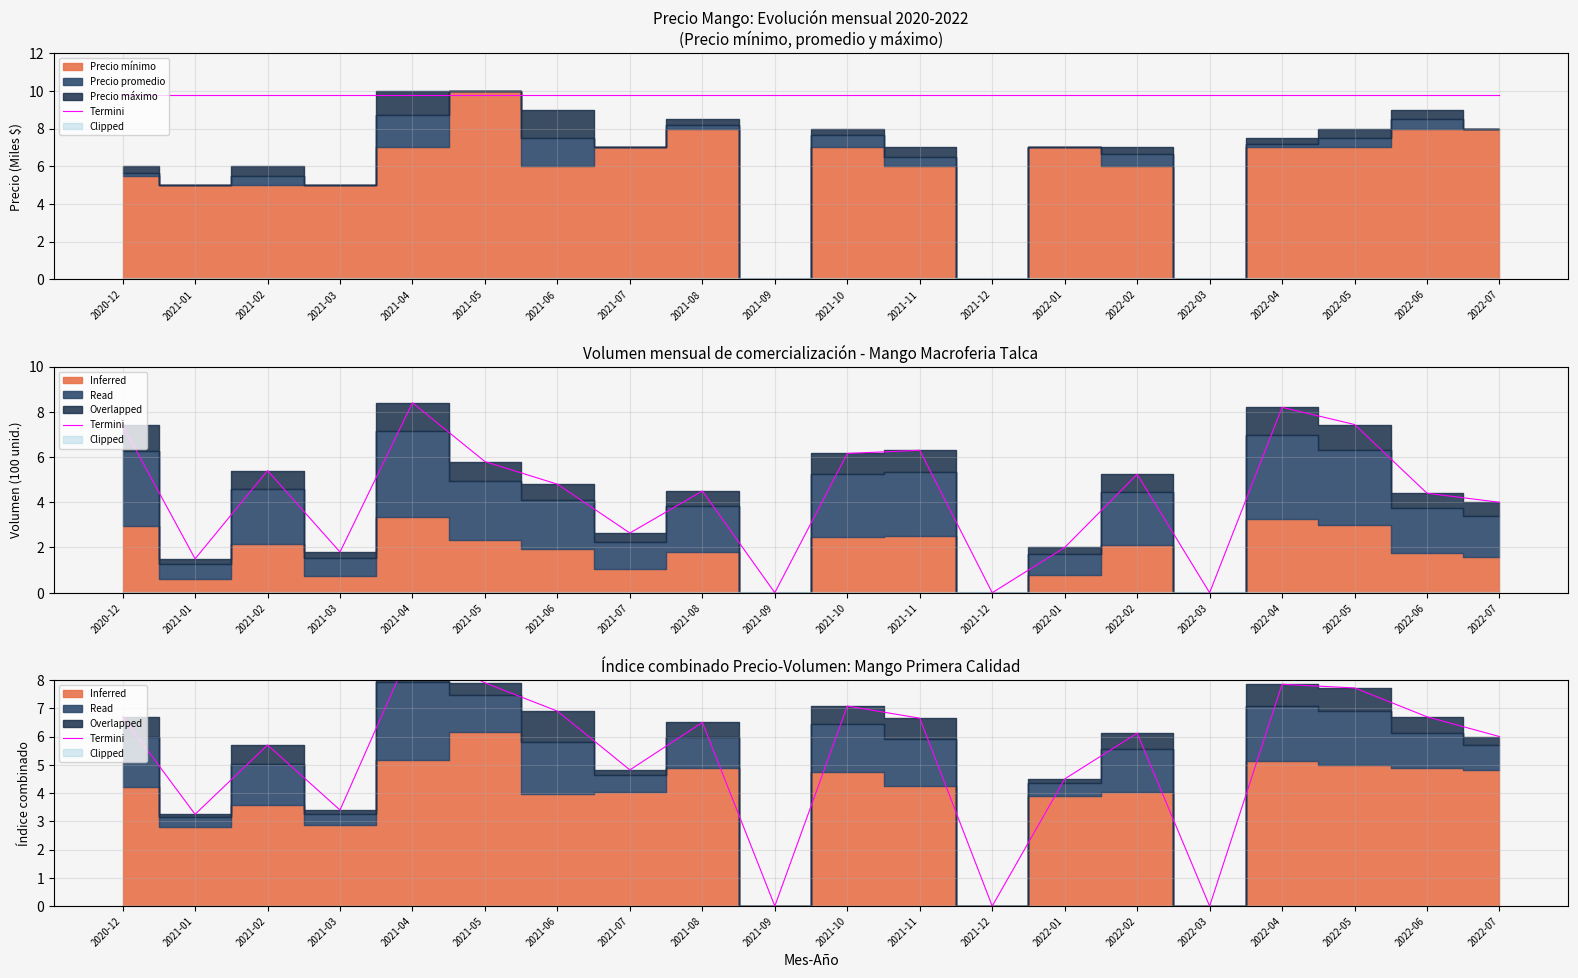

Count the number of values greater than 6.

11